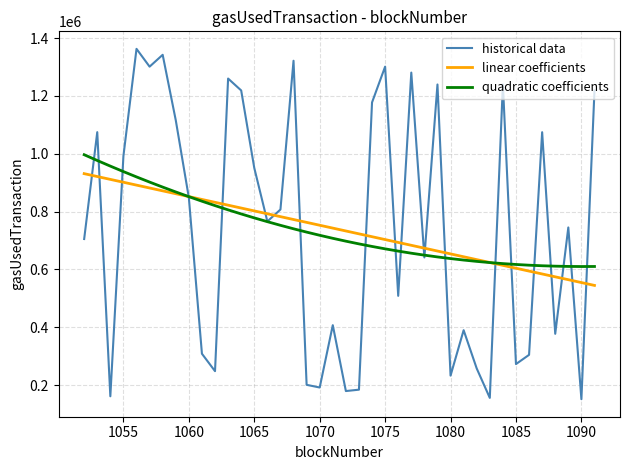

Which series has the widest spread of values?

historical data